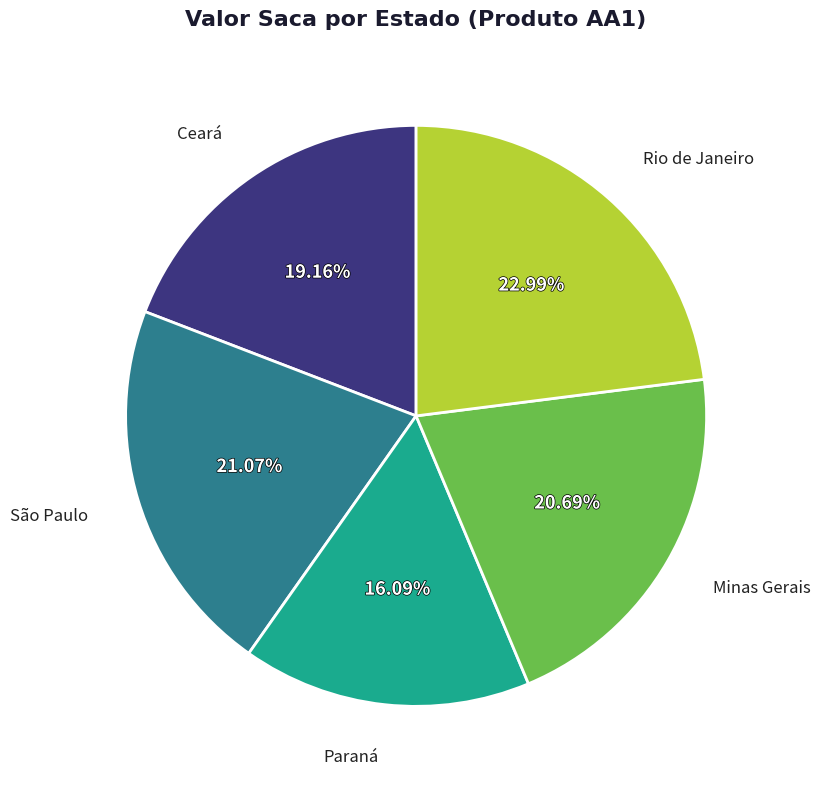

What is the smallest slice in the pie chart?

Paraná